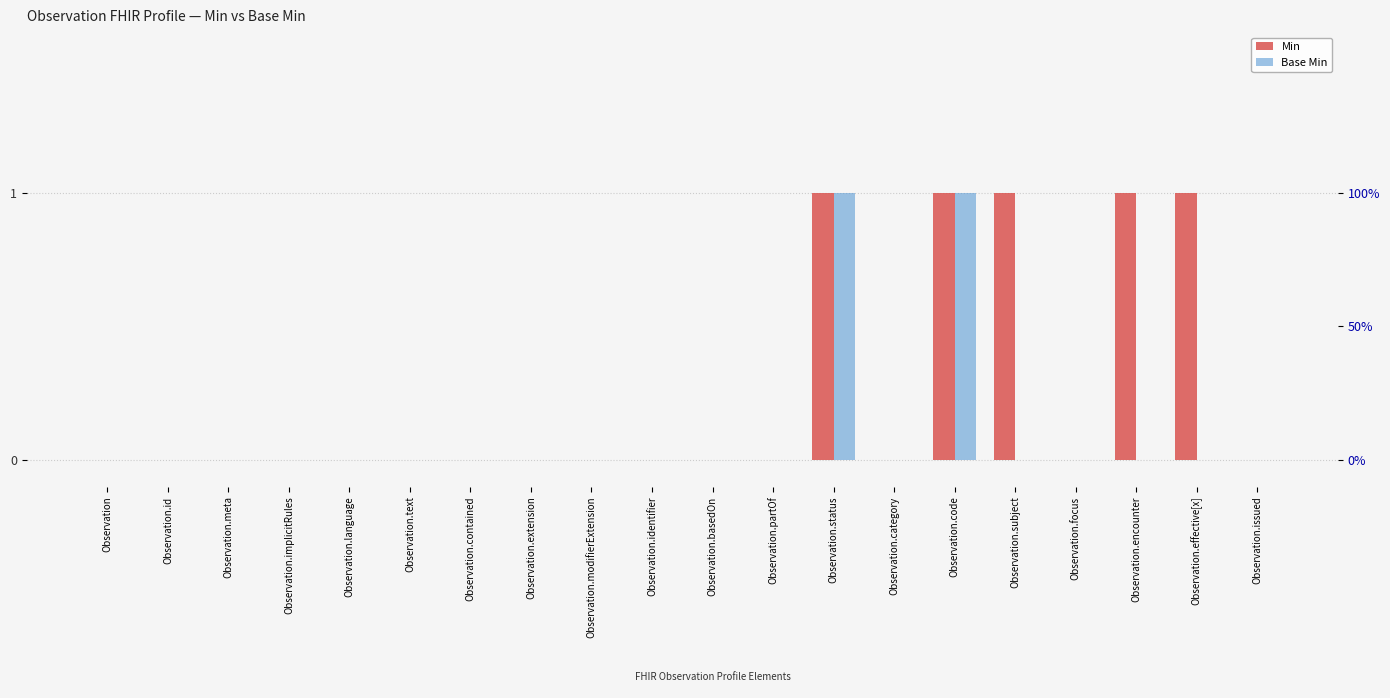

True or false: Base Min has a value of 1 at Observation.id.

False